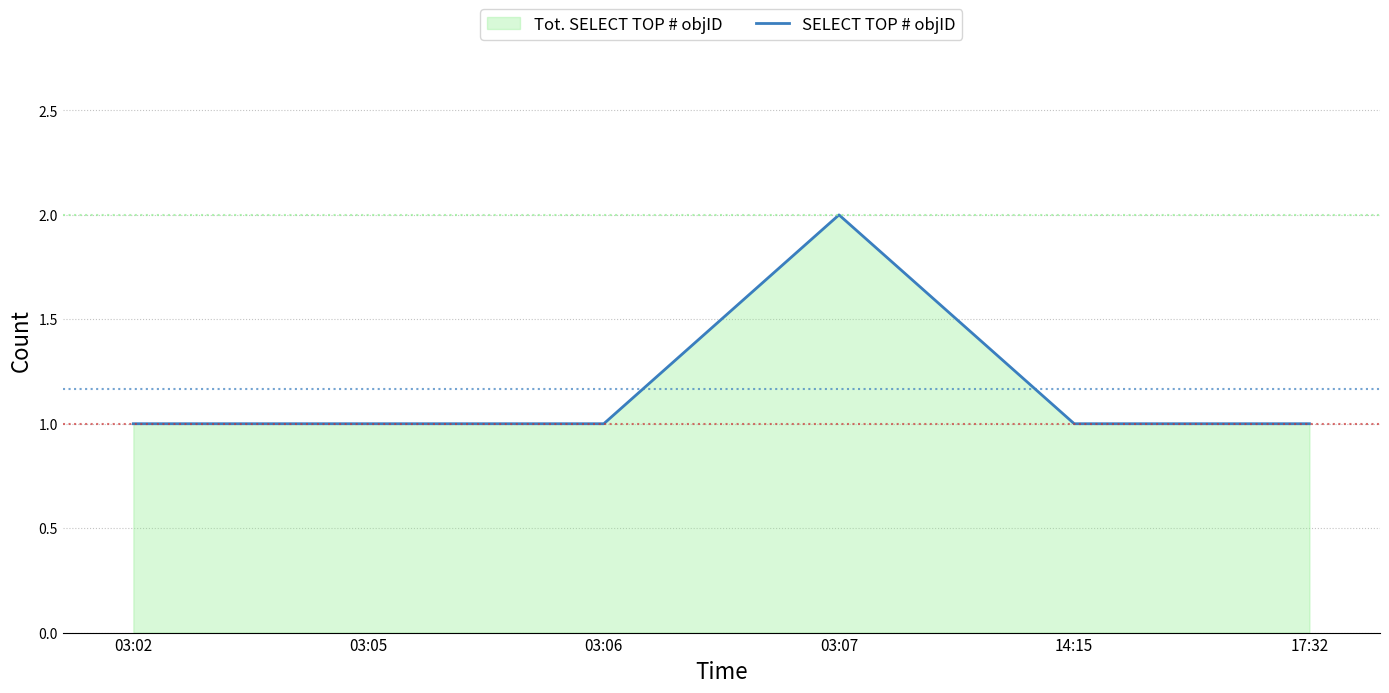

Count the number of categories in the chart.

6